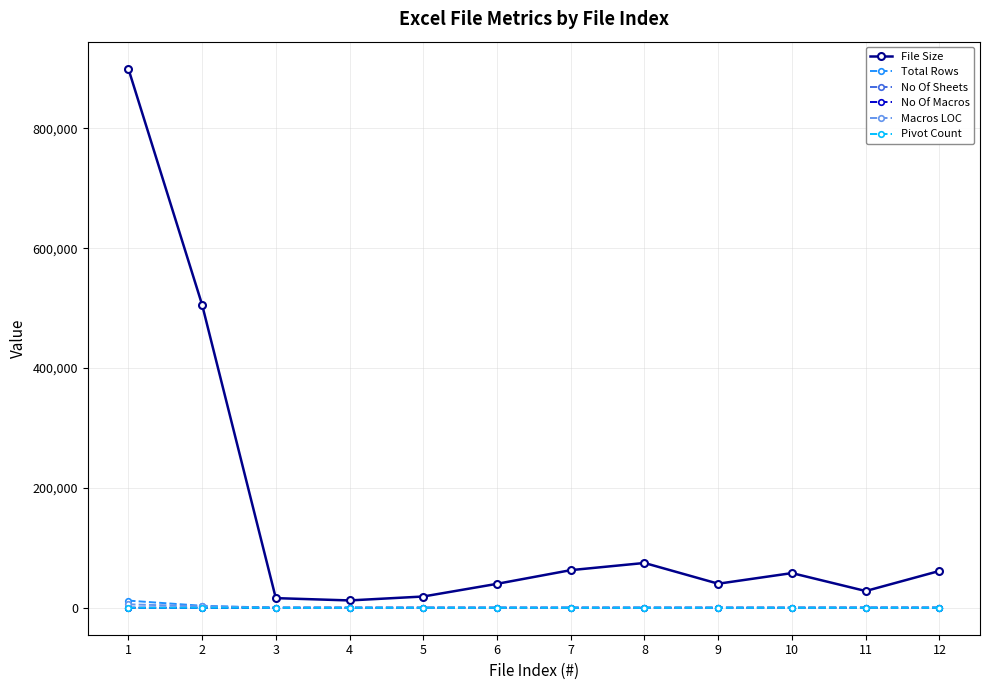

What is the spread (max minus min) of values at 6?

39936